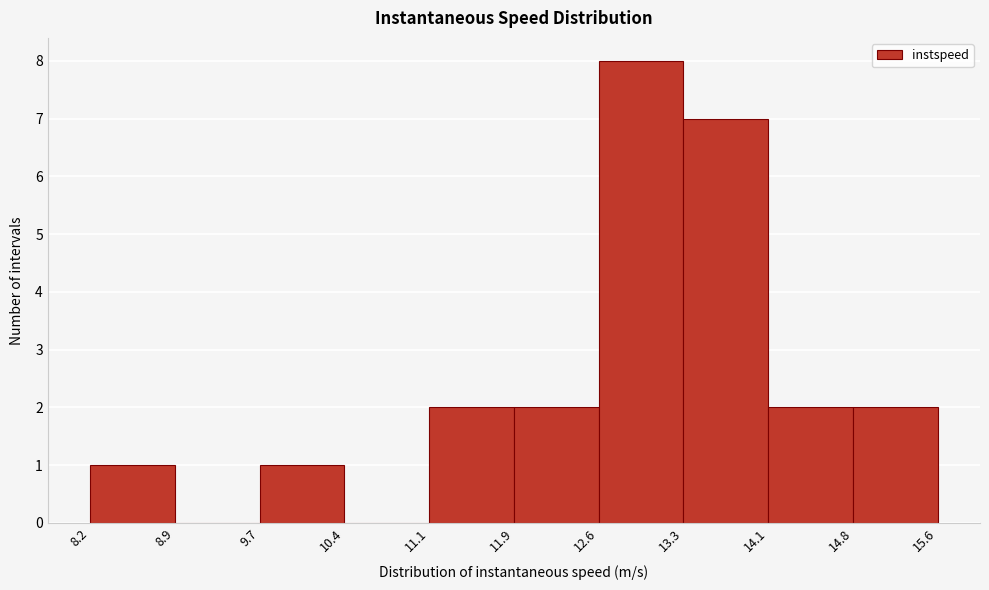

Reading left to right, transcribe this chart: for each bar, give the range it covers on the x-axis and its height. The values are not printed on the chart, so give them approximately, as read against the axis.

8.2 to 8.9: 1
8.9 to 9.7: 0
9.7 to 10.4: 1
10.4 to 11.1: 0
11.1 to 11.9: 2
11.9 to 12.6: 2
12.6 to 13.3: 8
13.3 to 14.1: 7
14.1 to 14.8: 2
14.8 to 15.6: 2